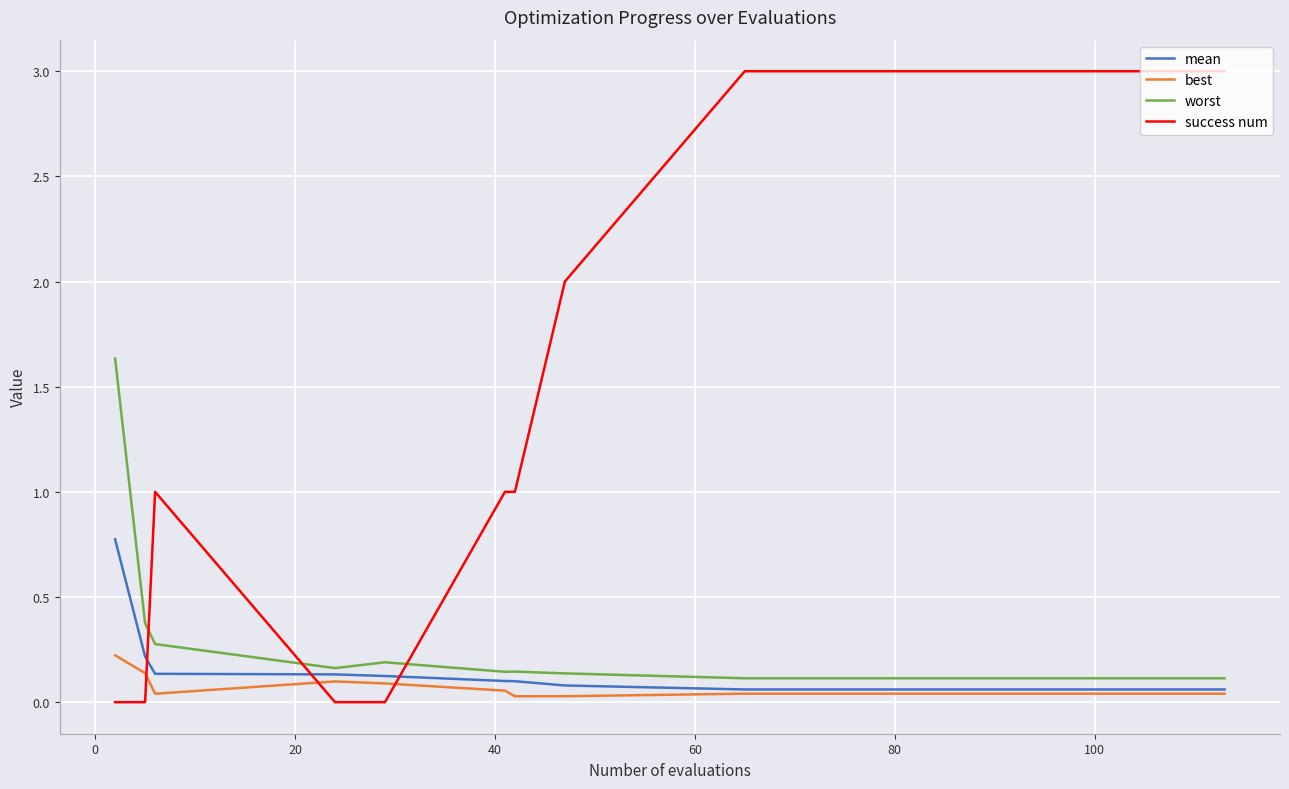

What is the maximum value for success num?

3.0